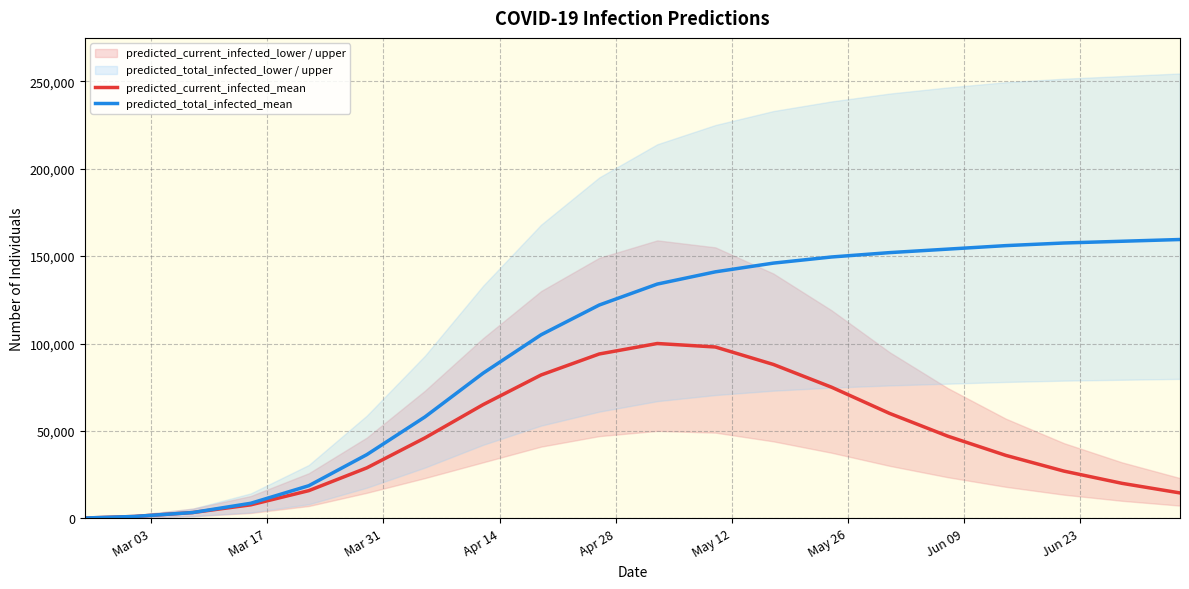

True or false: predicted_total_infected_mean and predicted_current_infected_mean cross at least once.

False